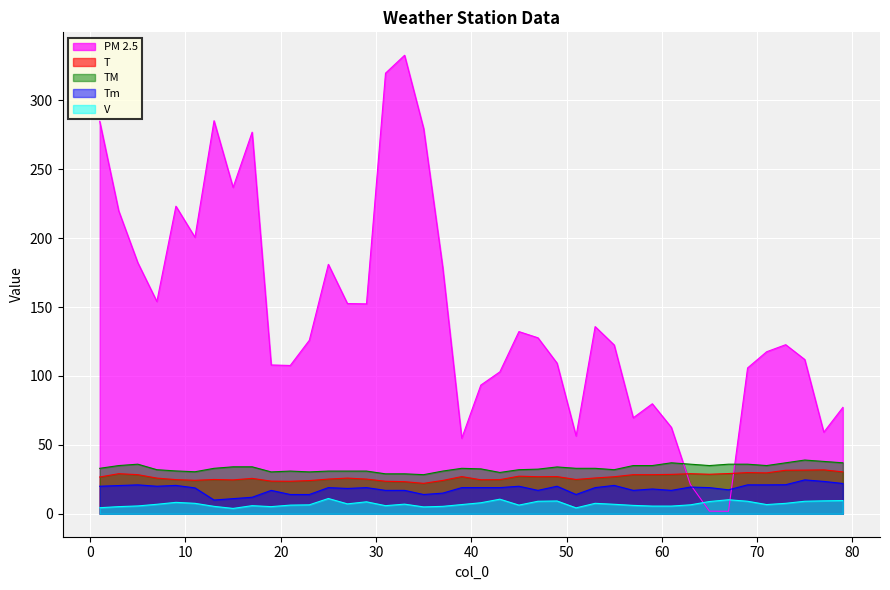

In T, how many points are lower than both neighbors (excluding endpoints)?

9